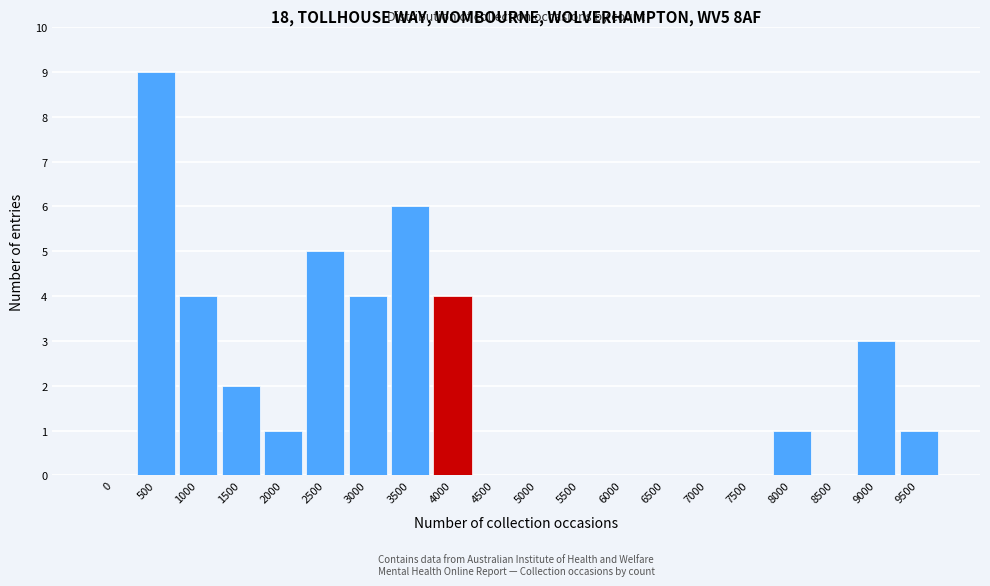

Reading right to left, extract all data points from this chart.

9500=1	9000=3	8500=0	8000=1	7500=0	7000=0	6500=0	6000=0	5500=0	5000=0	4500=0	4000=4	3500=6	3000=4	2500=5	2000=1	1500=2	1000=4	500=9	0=0